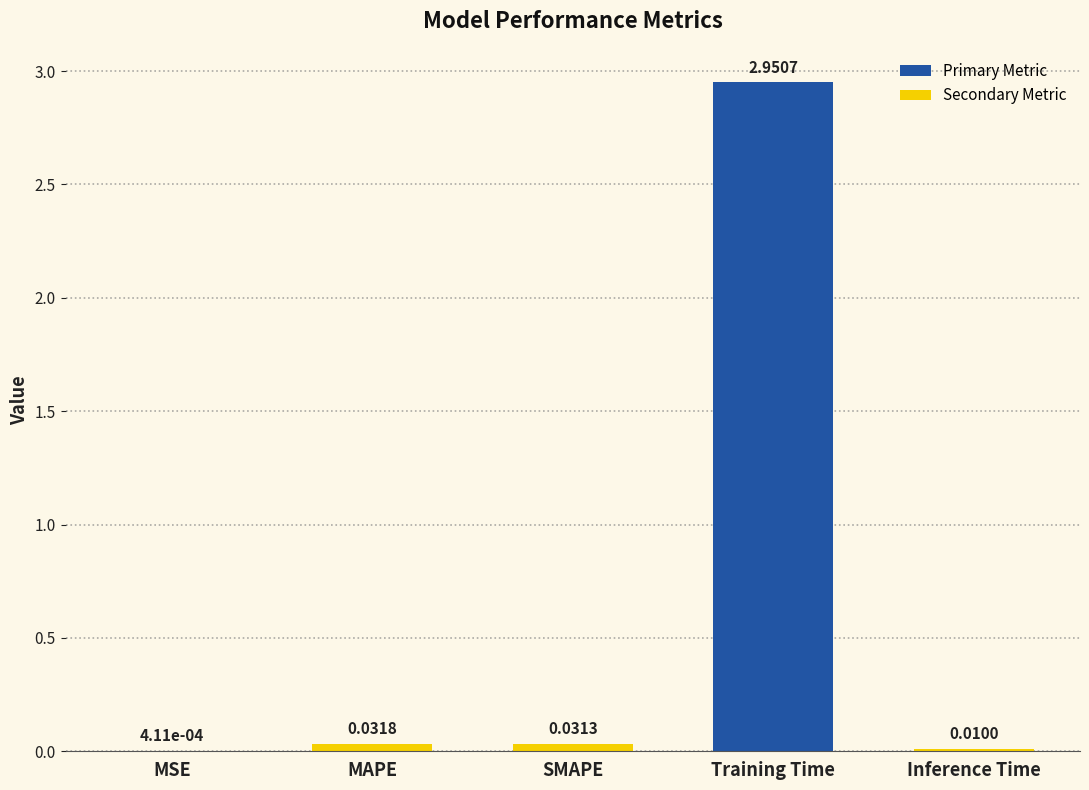

How many series are shown in this chart?

1